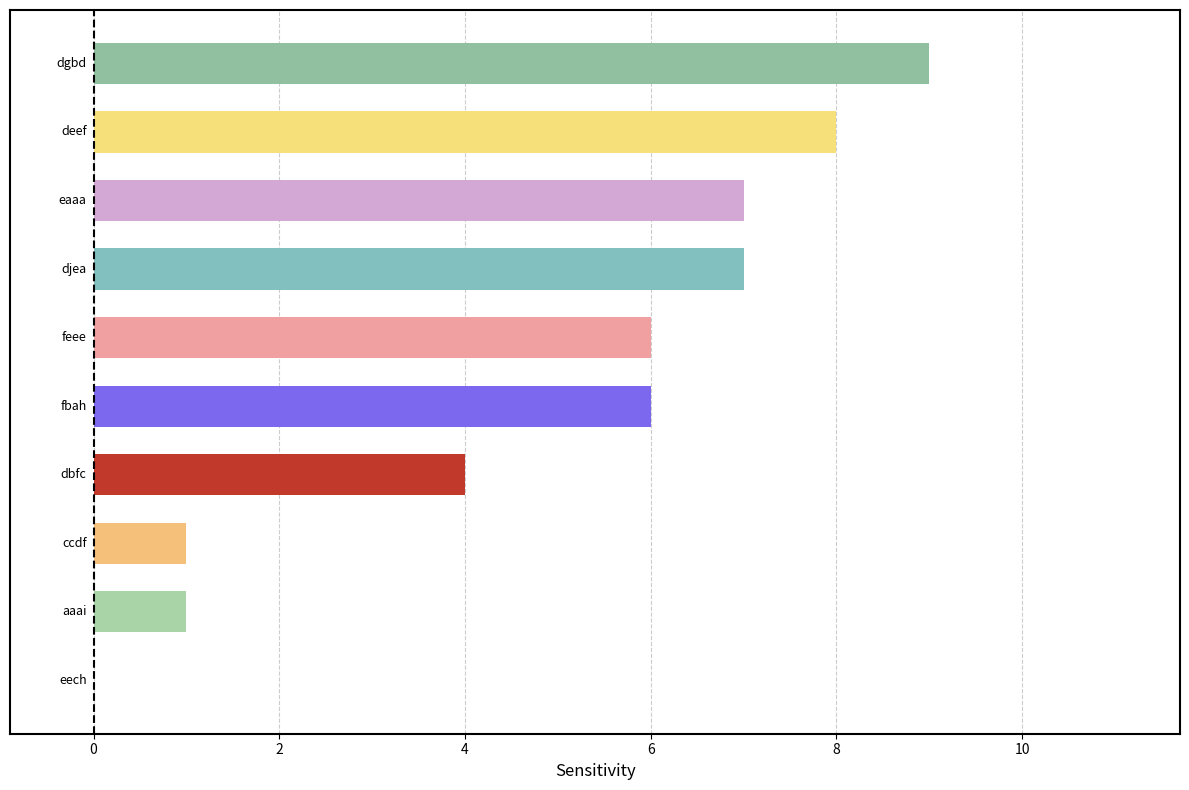

What is the greatest value displayed?

9